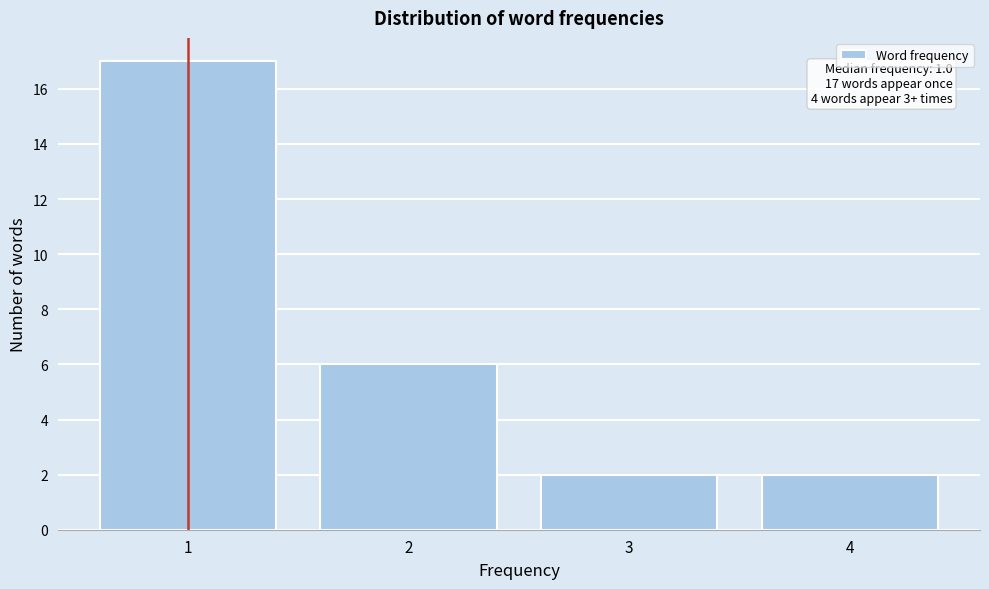

Over which range of the x-axis is the bar tallest?

0.5 to 1.5